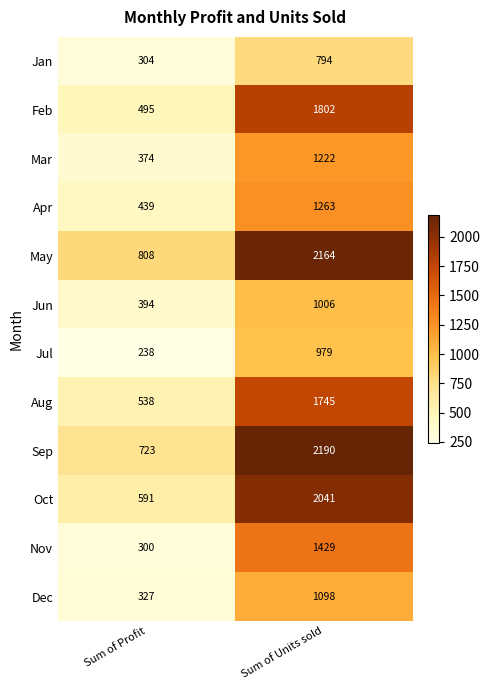

What is the sum of all Jun values?

1400